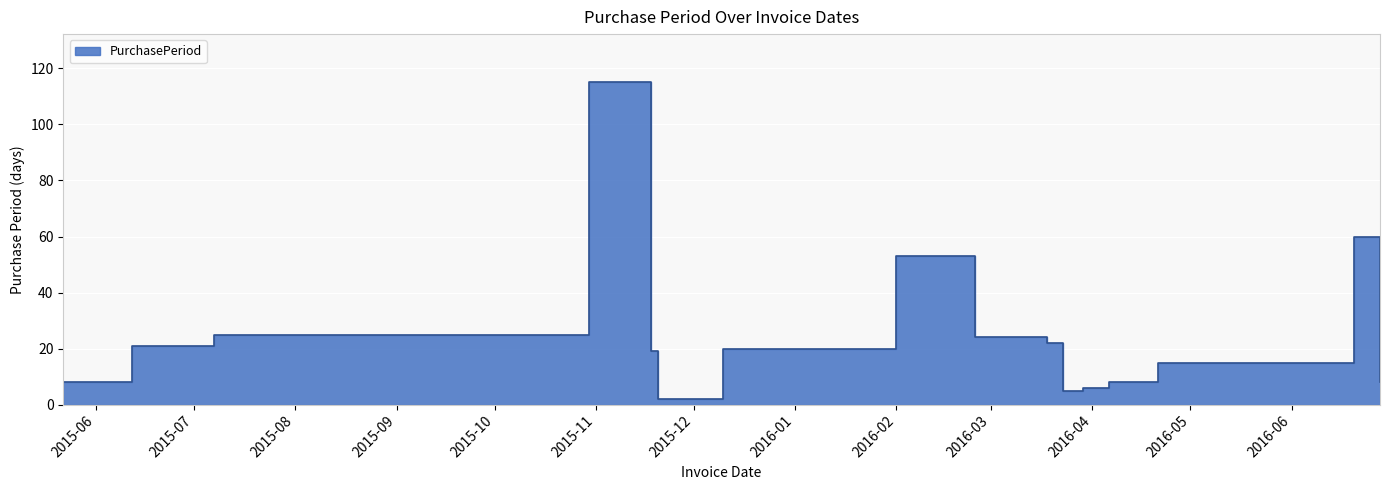

The value at 2016-04-21 is 15. True or false?

True